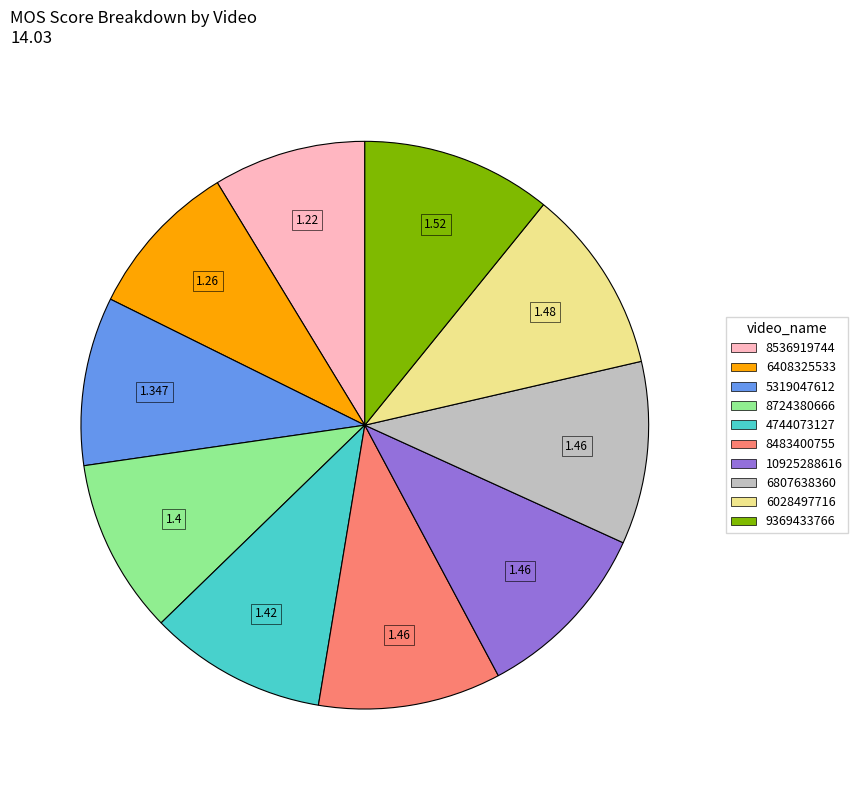

Does 4744073127 account for over 50% of the chart?

No